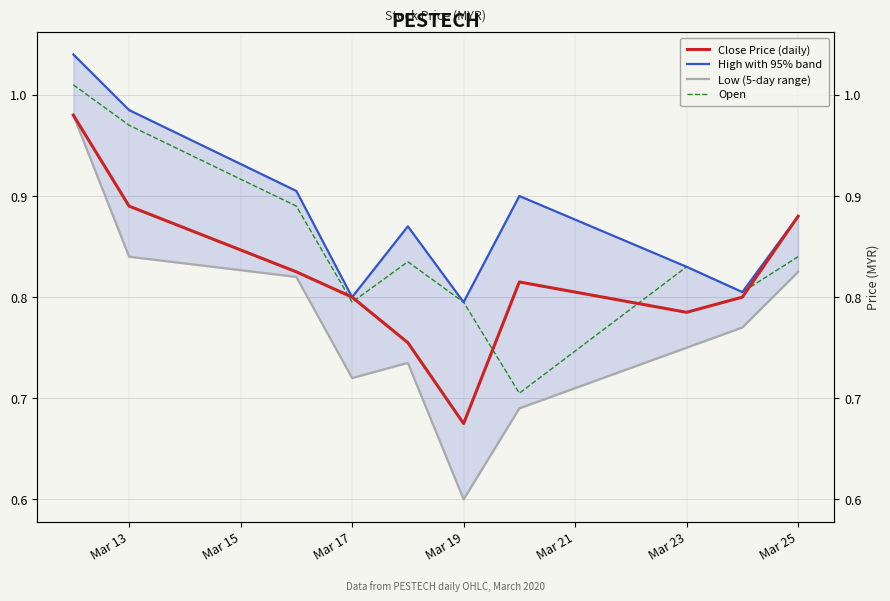

How many interior local peaks does the Open series have?

2